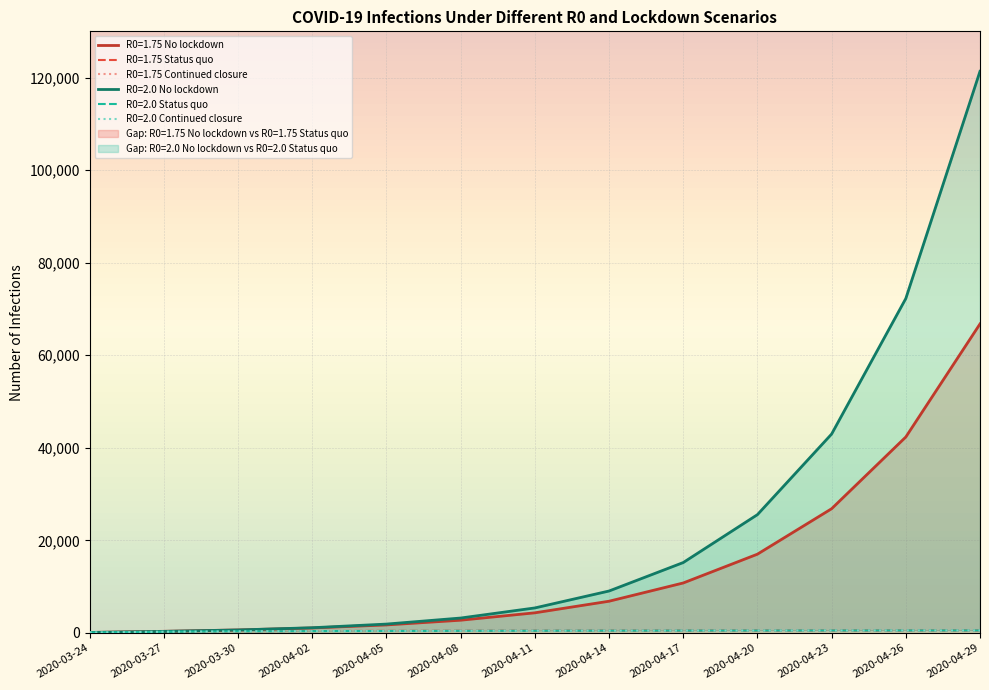

Reading left to right, what are all the values shown in this chart?

R0=1.75 No lockdown: 103.8	348.2	641.0	1071.8	1730.0	2750.5	4345.2	6849.6	10794.3	17017.0	26839.1	42339.5	66776.7
R0=1.75 Status quo: 101.9	273.7	357.6	408.5	443.5	468.9	487.6	501.7	512.2	520.1	526.0	530.5	533.9
R0=1.75 Continued closure: 101.9	273.7	357.6	408.5	443.5	468.9	487.6	501.7	512.2	520.1	526.0	530.5	533.9
R0=2.0 No lockdown: 96.8	333.6	640.2	1123.3	1912.3	3218.8	5399.8	9057.4	15206.7	25556.7	42976.6	72260.9	121359.7
R0=2.0 Status quo: 94.9	256.4	338.4	390.8	428.6	457.1	479.0	496.0	509.2	519.5	527.5	533.8	538.7
R0=2.0 Continued closure: 94.9	256.4	338.4	390.8	428.6	457.1	479.0	496.0	509.2	519.5	527.5	533.8	538.7